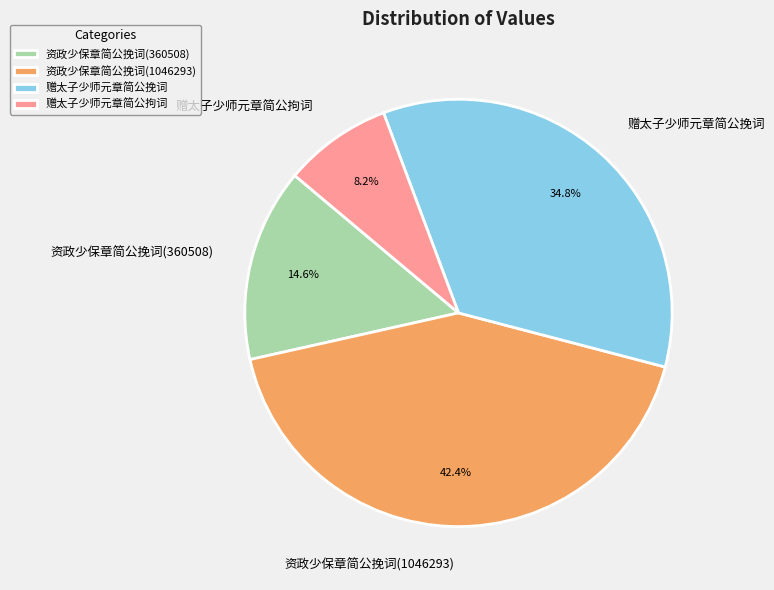

To the nearest percent, what is the average slice percentage?

25%